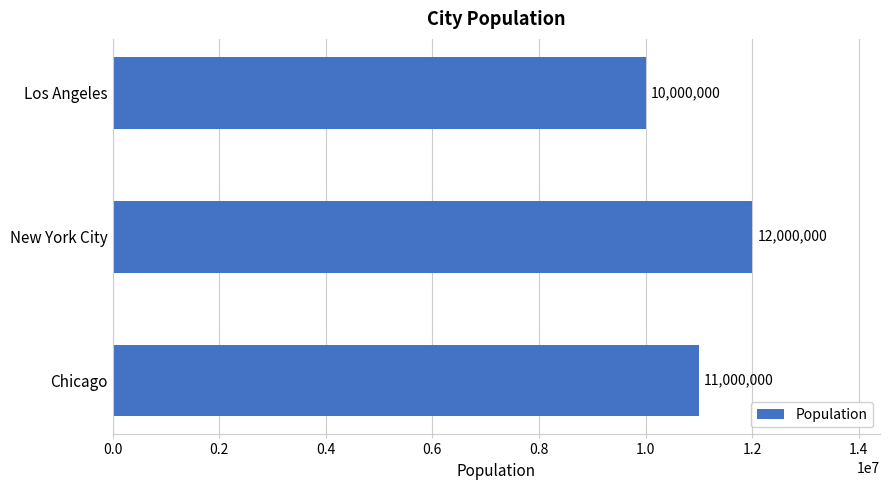

Is it true that the value at New York City is 12000000?

True